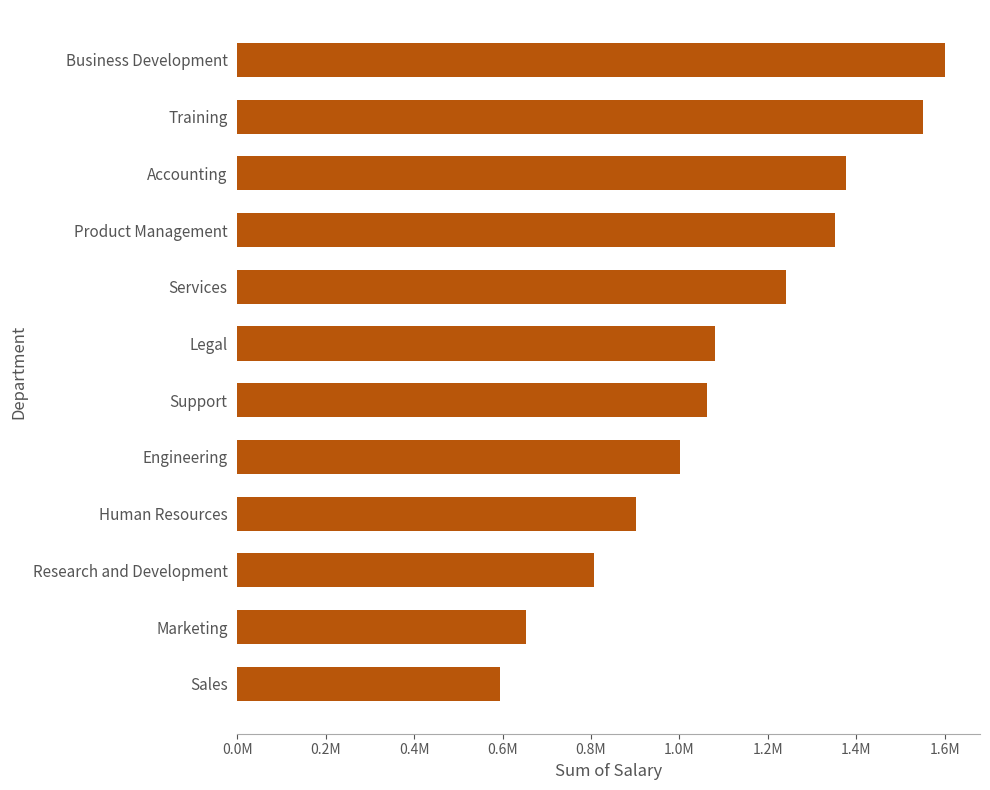

Rank the categories by value from highest to lowest.

Business Development, Training, Accounting, Product Management, Services, Legal, Support, Engineering, Human Resources, Research and Development, Marketing, Sales